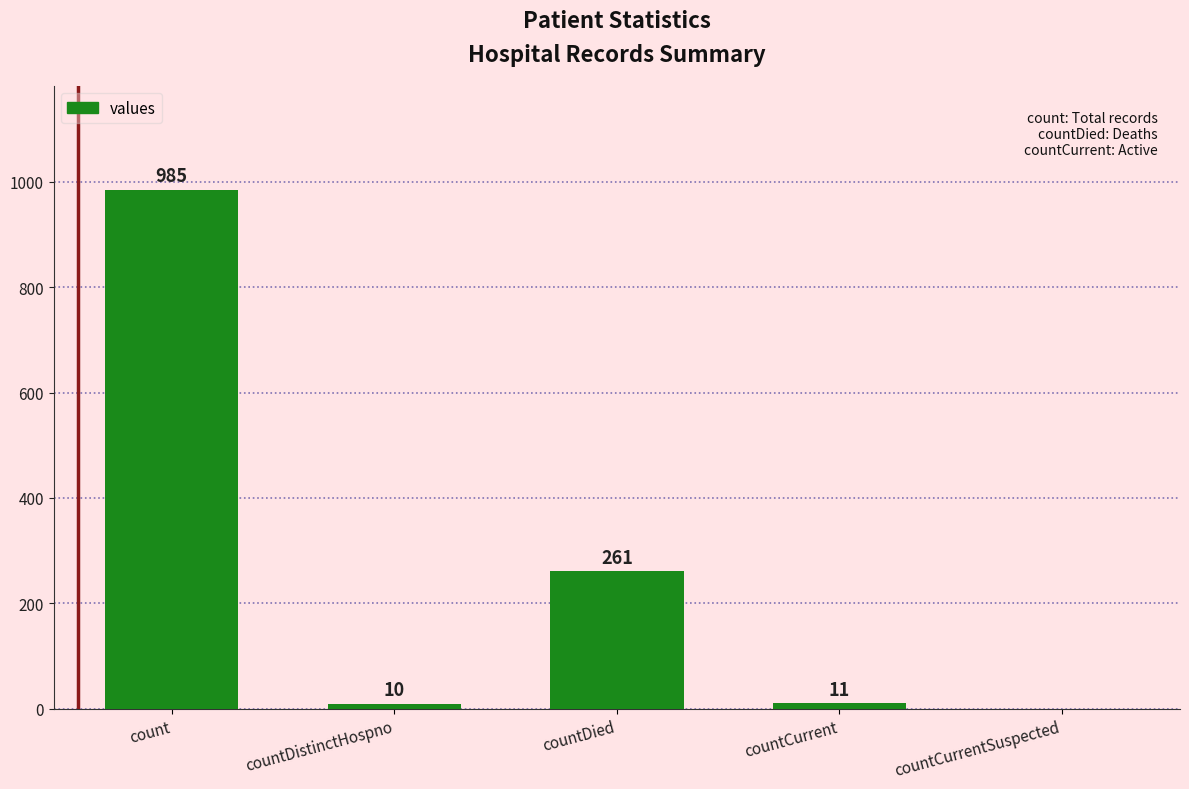

At which label does the data first exceed 11?

count